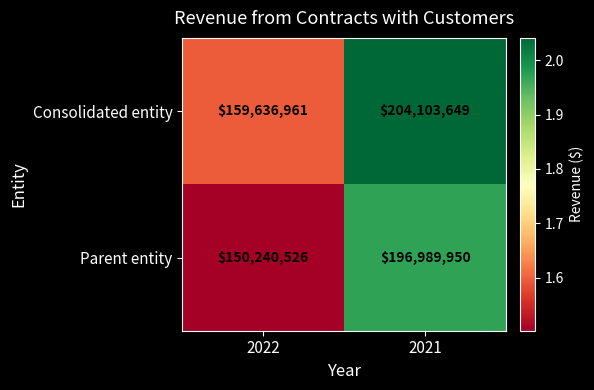

Which category has the lowest value across all series?

2022